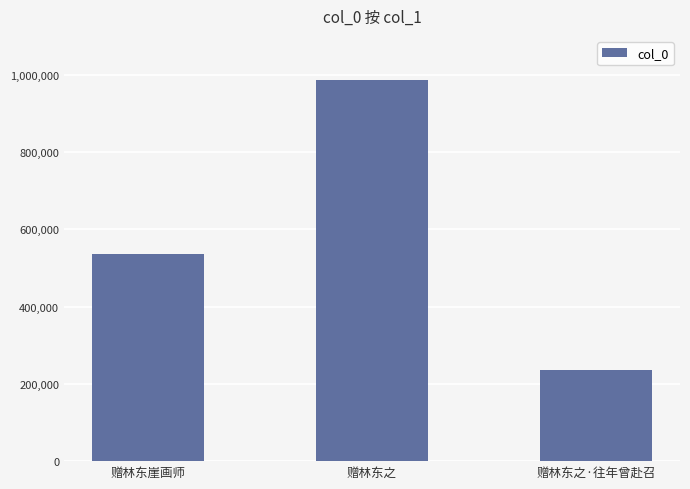

The chart shows a value of 986749 at 赠林东之. True or false?

True